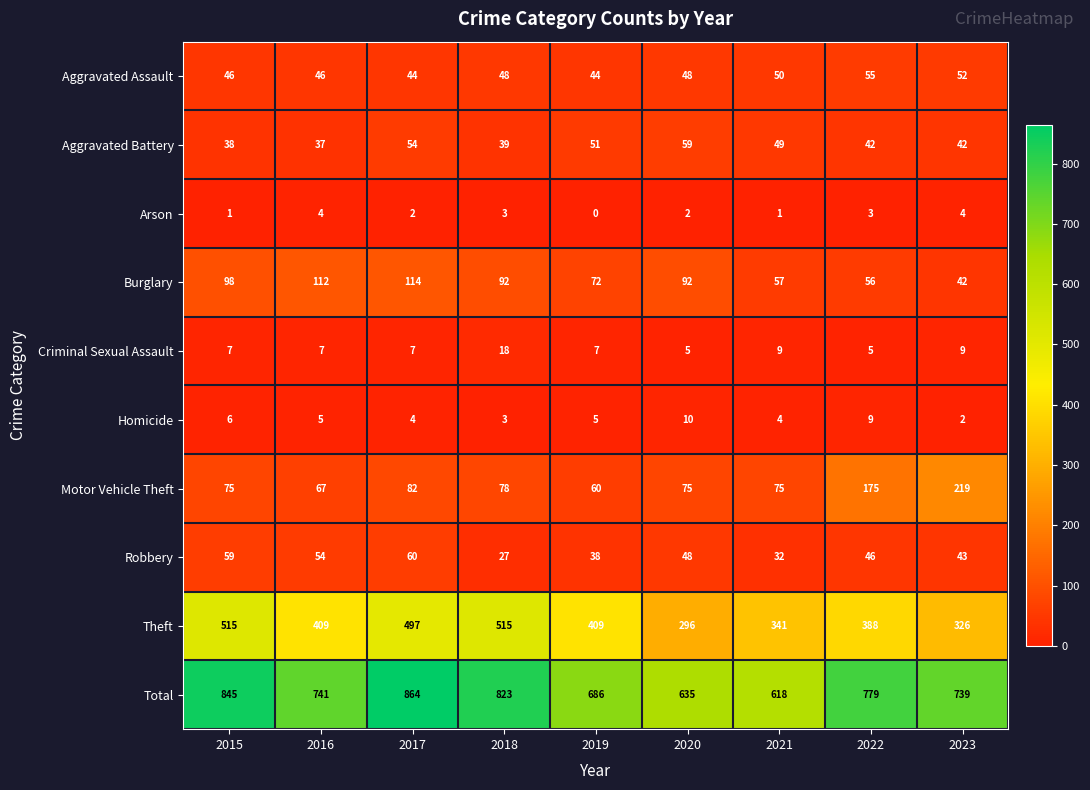

What is the spread (max minus min) of values at 2017?

862